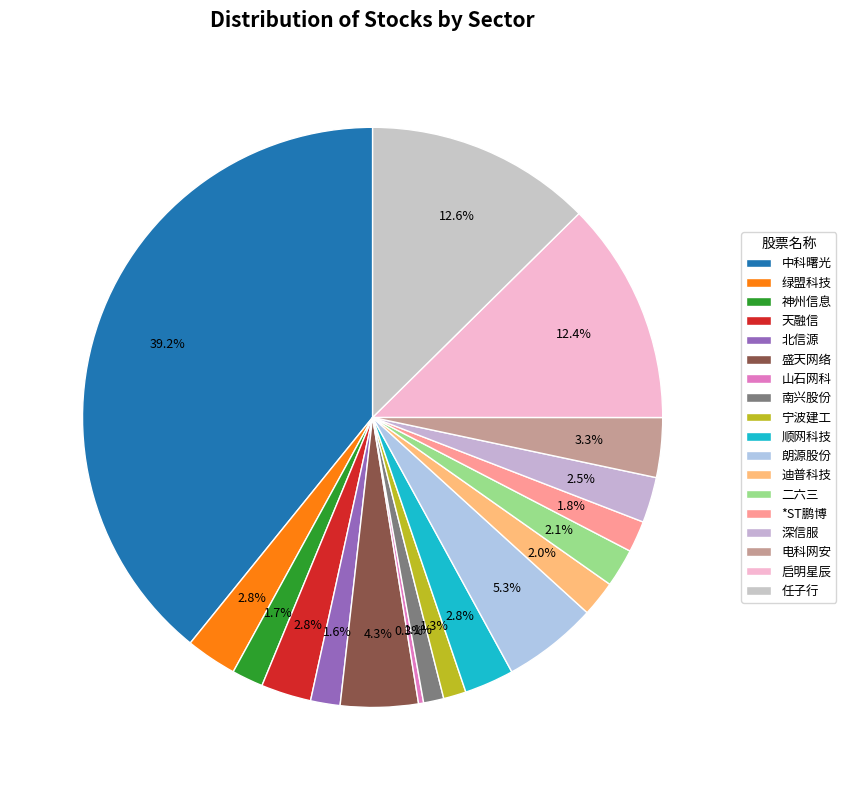

Count the number of slices in the pie.

18